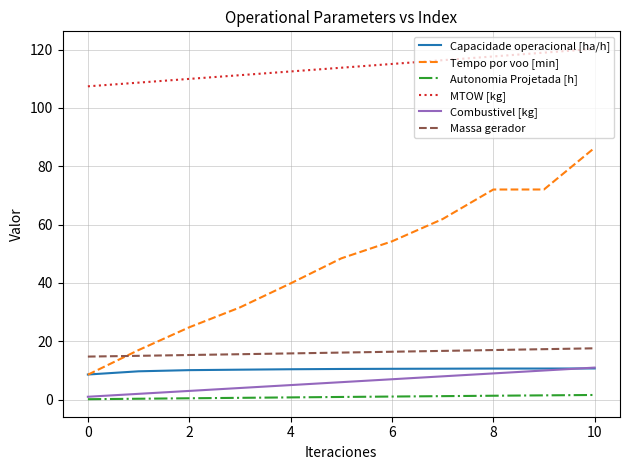

What is the minimum value for Capacidade operacional [ha/h]?

8.6